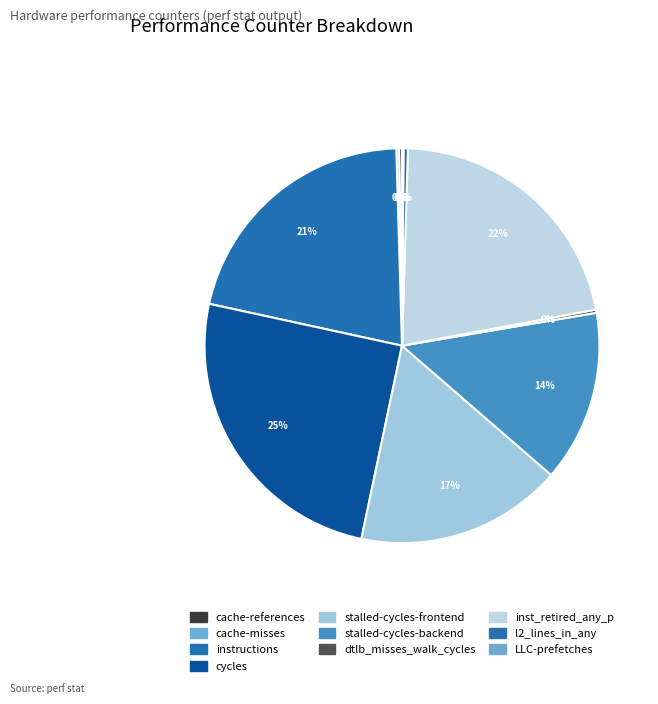

Count the number of slices in the pie.

10